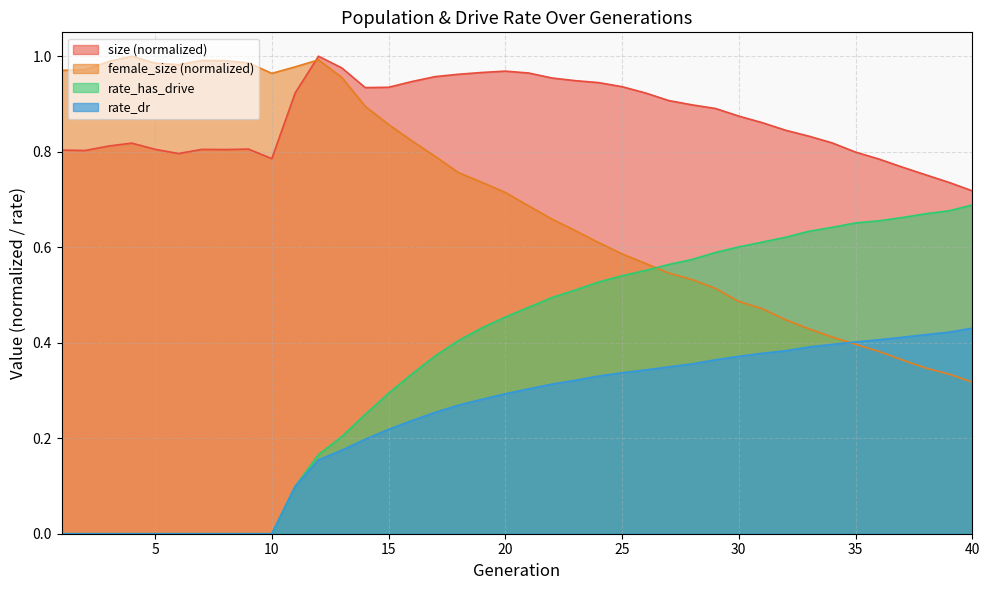

What is the average value of the rate_has_drive series?

0.4